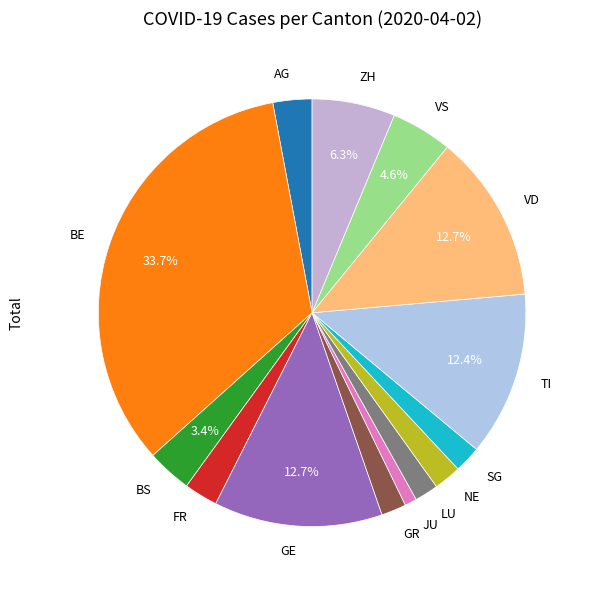

Which has a higher value, JU or BE?

BE